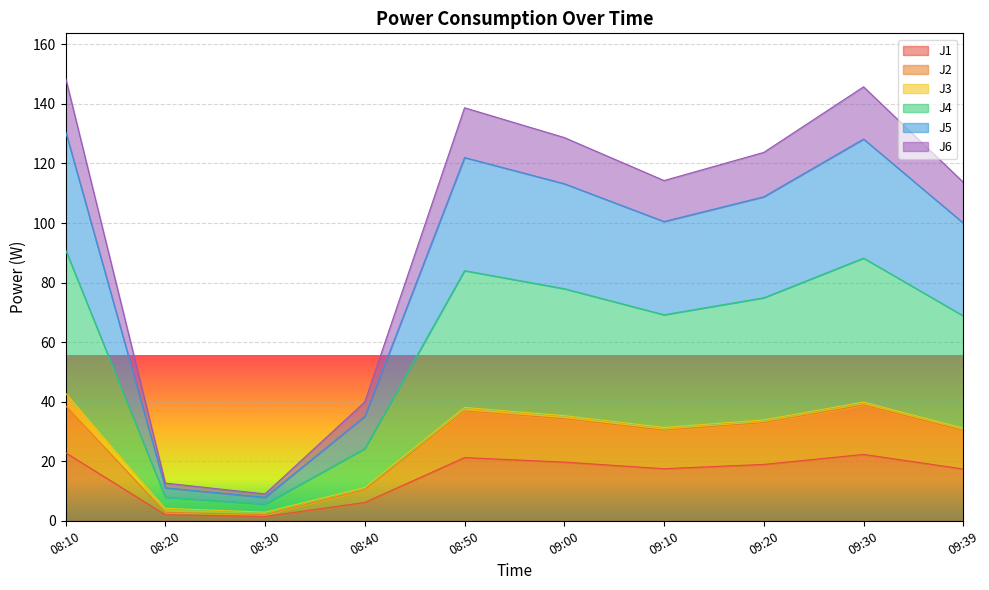

What is the average value of the J1 series?

15.0